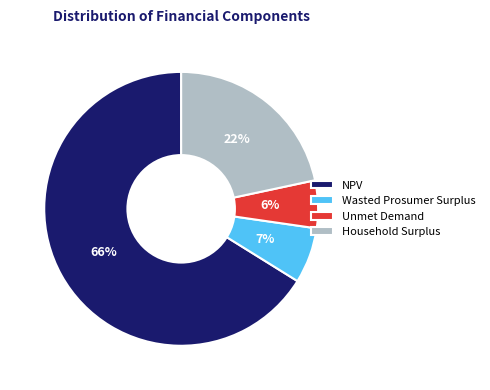

To the nearest percent, what percentage of the pie is Wasted Prosumer Surplus?

7%